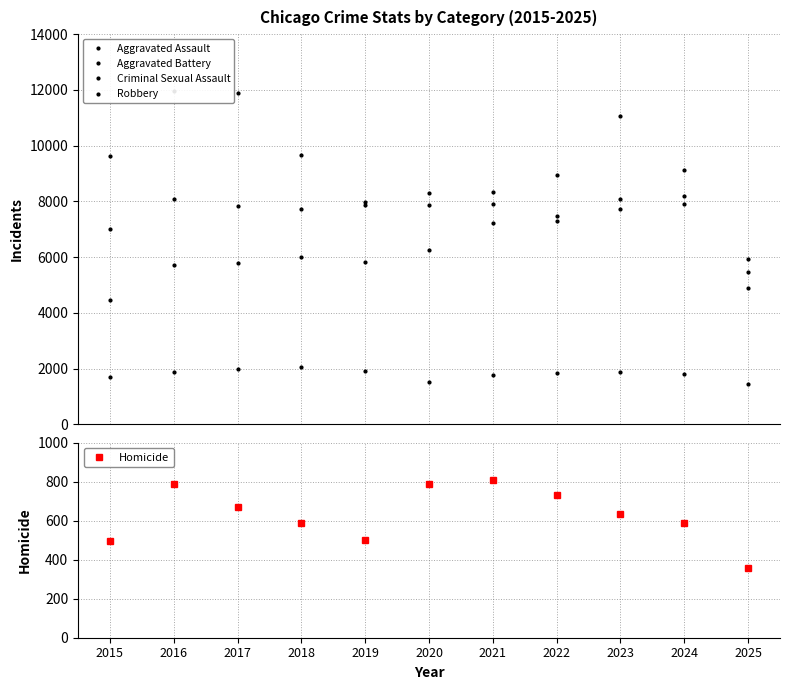

What is the highest value of the Aggravated Battery series?

8348